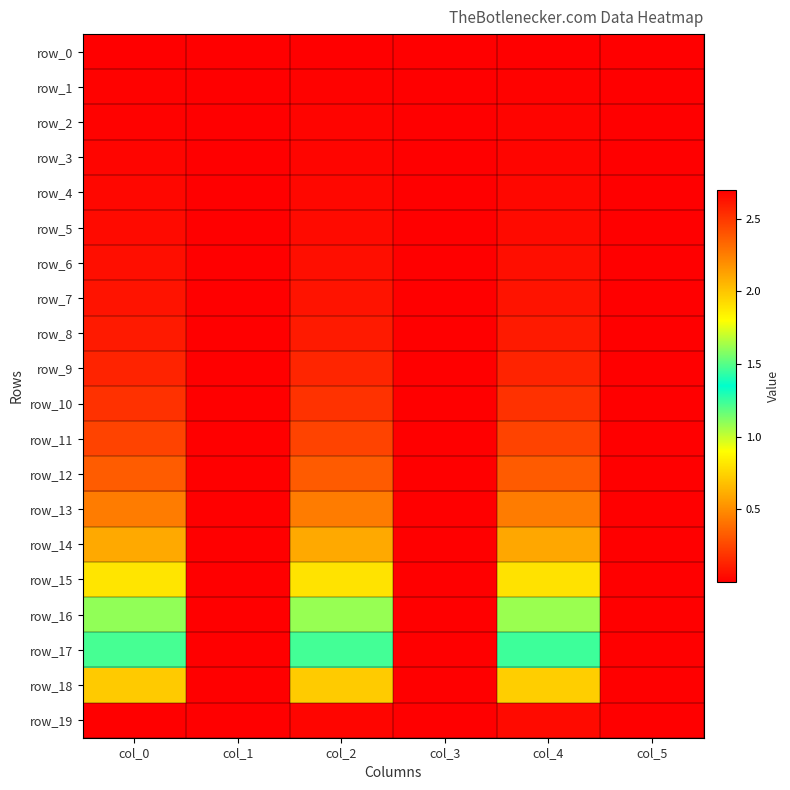

At which label is row_2 closest to 0?

col_5